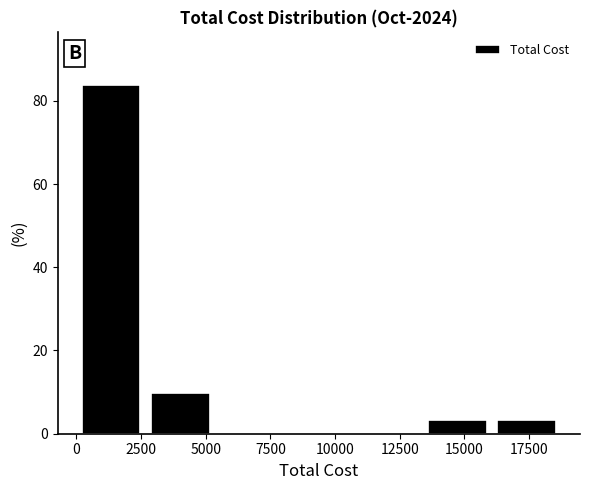

Reading left to right, transcribe this chart: for each bar, give the range it covers on the x-axis and its height. Neither the bar edges nor the heights are printed on the chart, so give them approximately, as read against the axes.

0 to 2500: 84
2500 to 5500: 10
5500 to 8000: 0
8000 to 10500: 0
10500 to 13500: 0
13500 to 16000: 4
16000 to 19000: 4